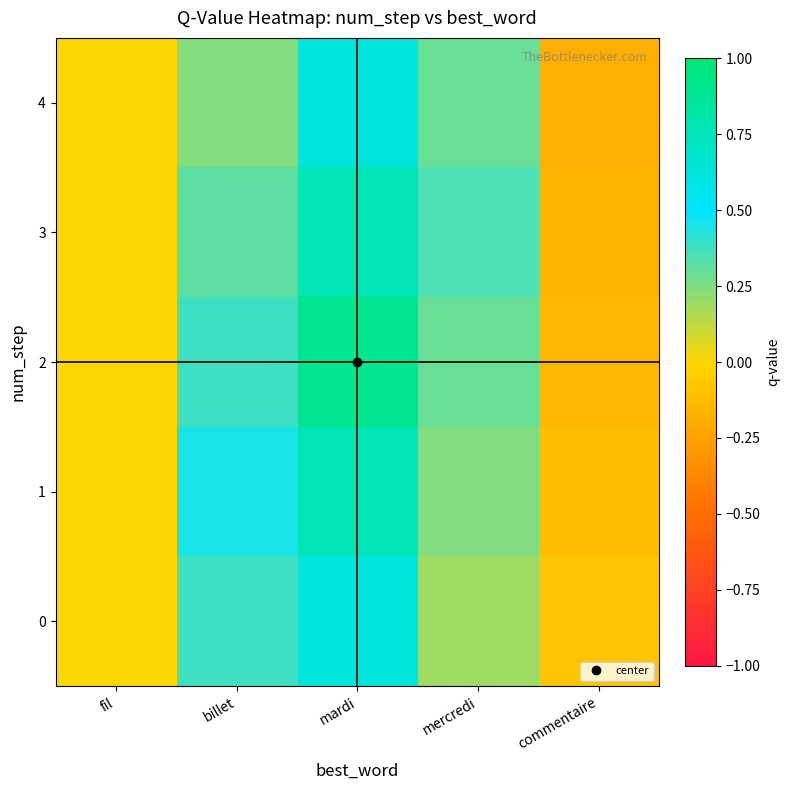

Which series has the largest range (max minus min)?

2